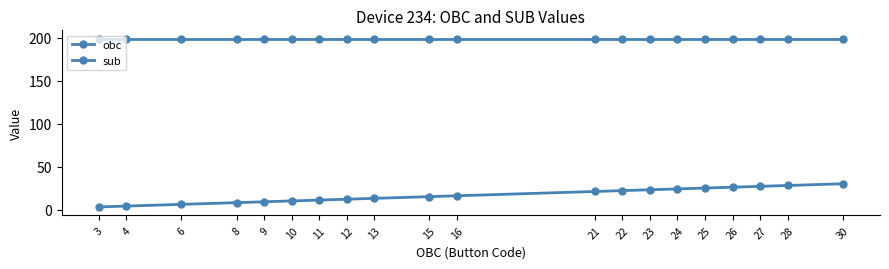

At how many categories does at least one series exceed 15?

20